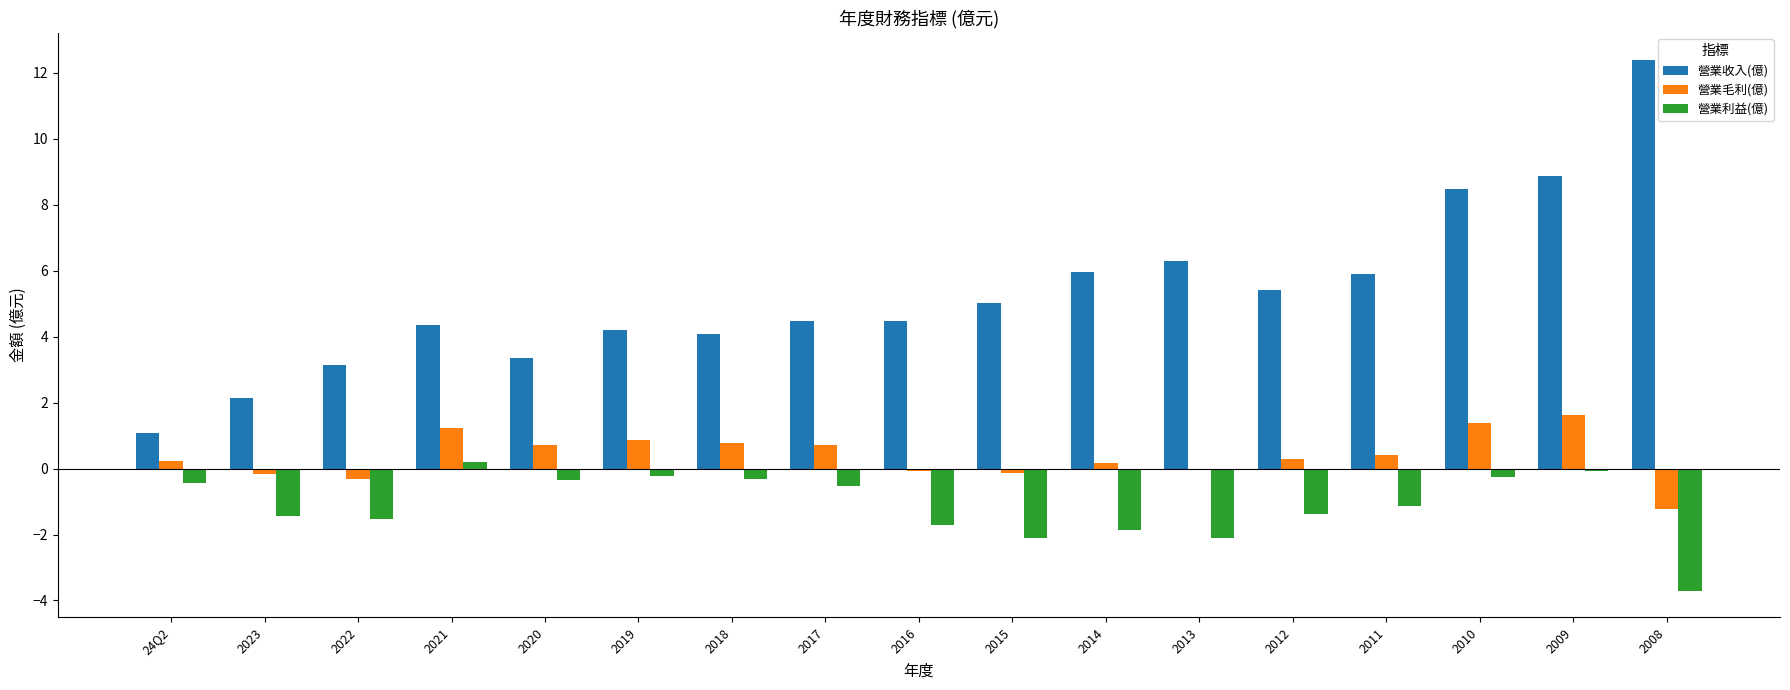

Is it true that 營業利益(億) equals -1.0 at 2016?

False